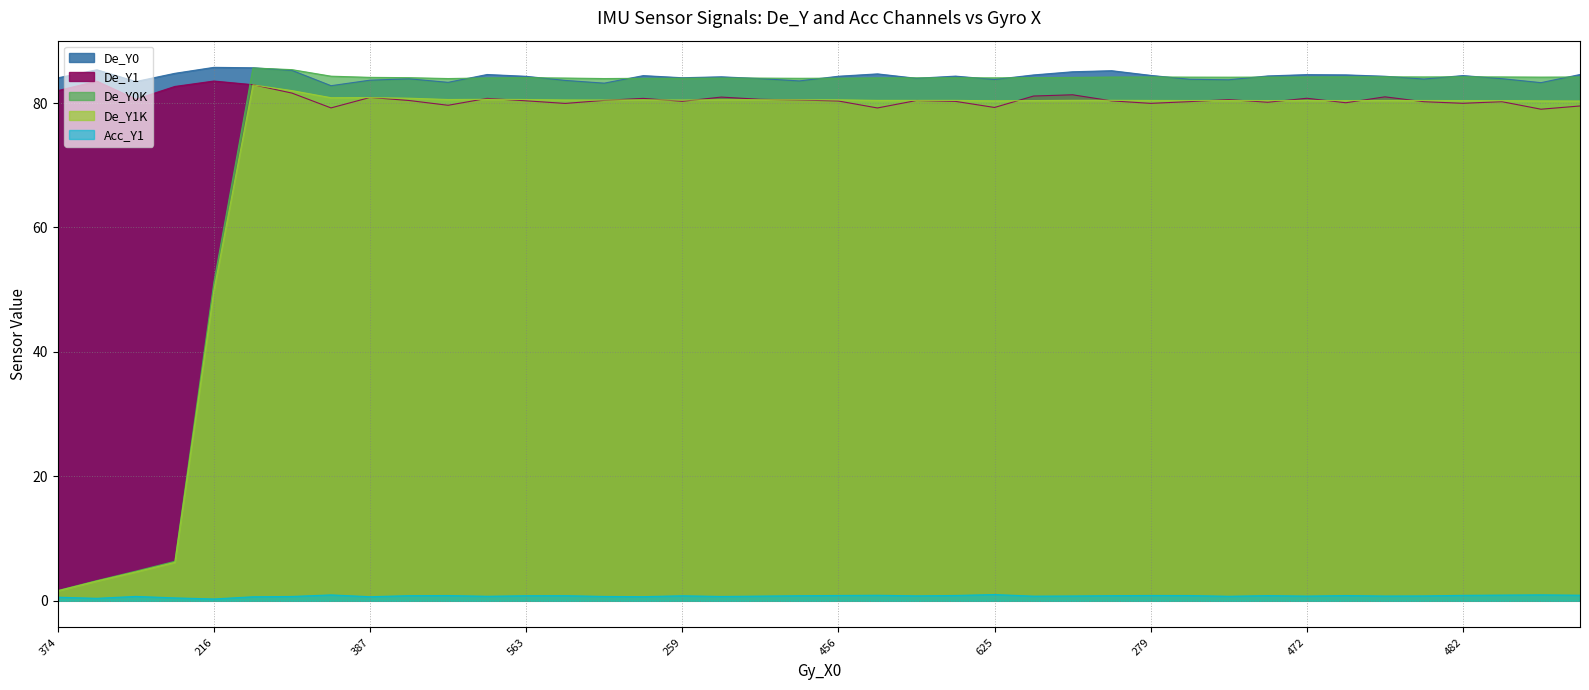

At 346, list the series in order from largest to smallest.

De_Y0, De_Y0K, De_Y1K, De_Y1, Acc_Y1